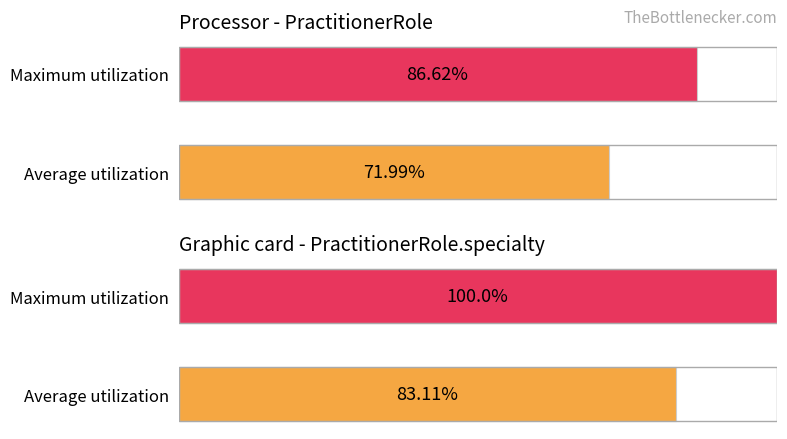

The chart shows a value of 121.7 at Average utilization. True or false?

False